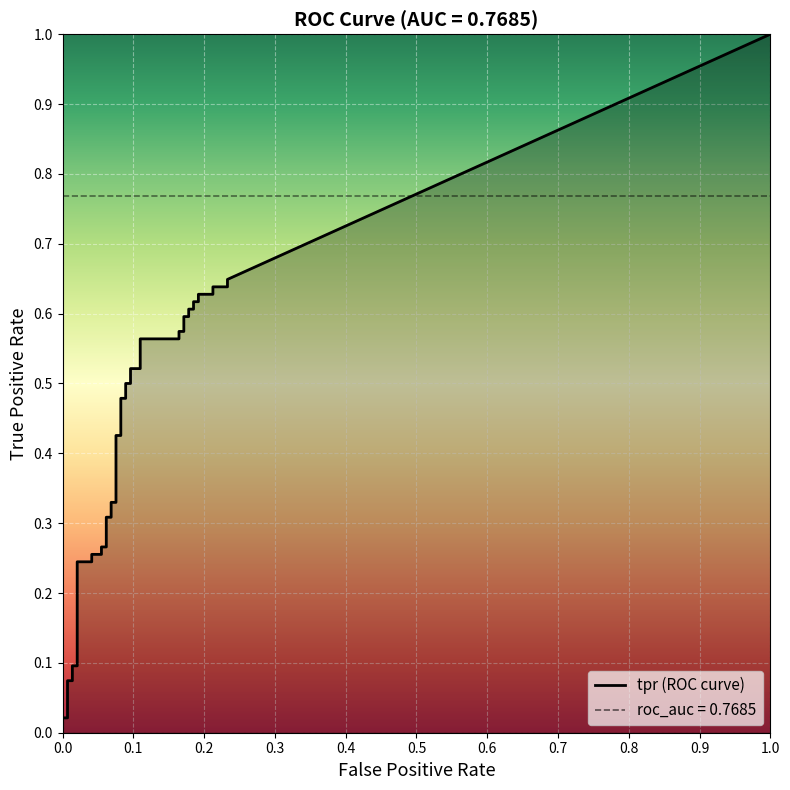

Is it true that tpr equals 0.1 at 15?

False